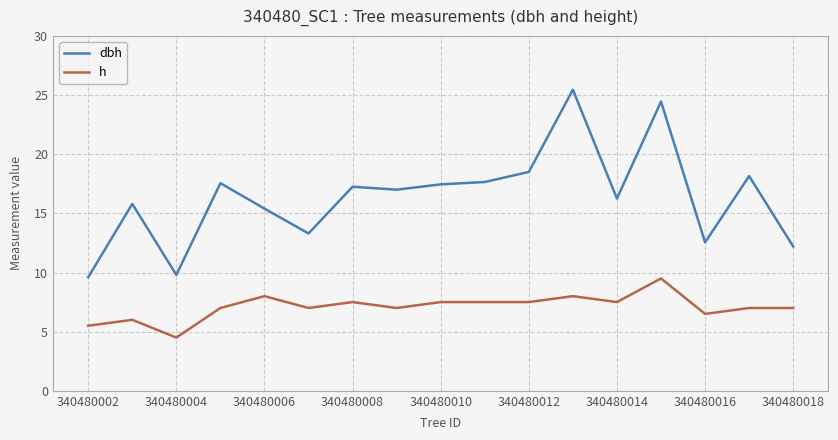

What is the smallest value displayed?

4.5